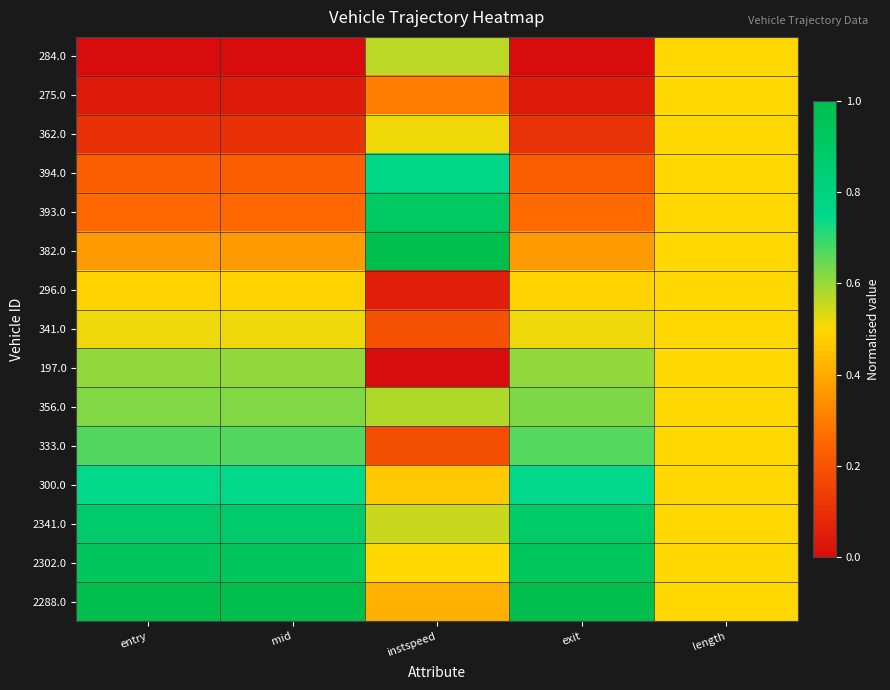

At which category is the sum across all series the highest?

length